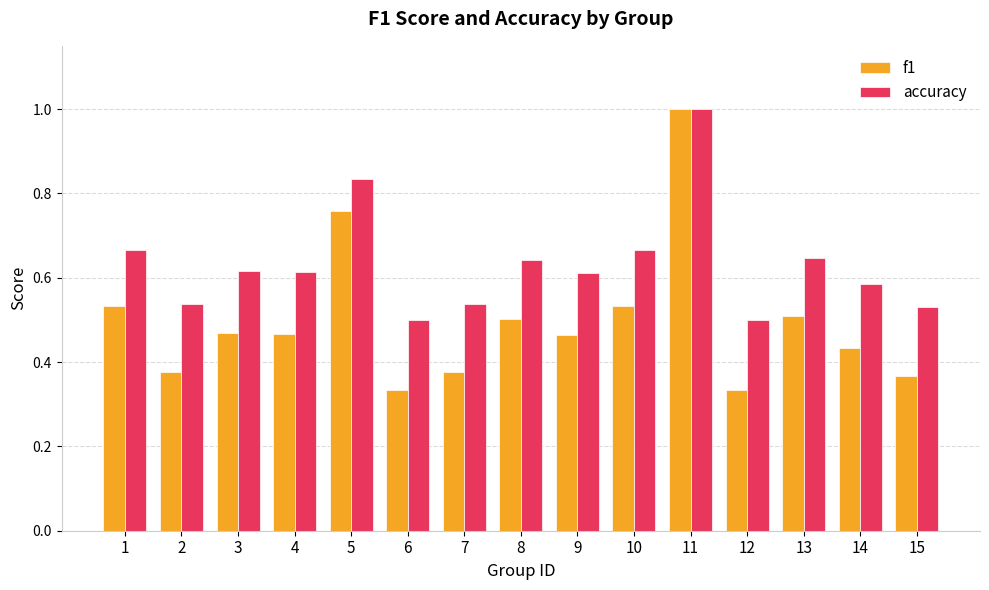

At 7, list the series in order from smallest to largest.

f1, accuracy